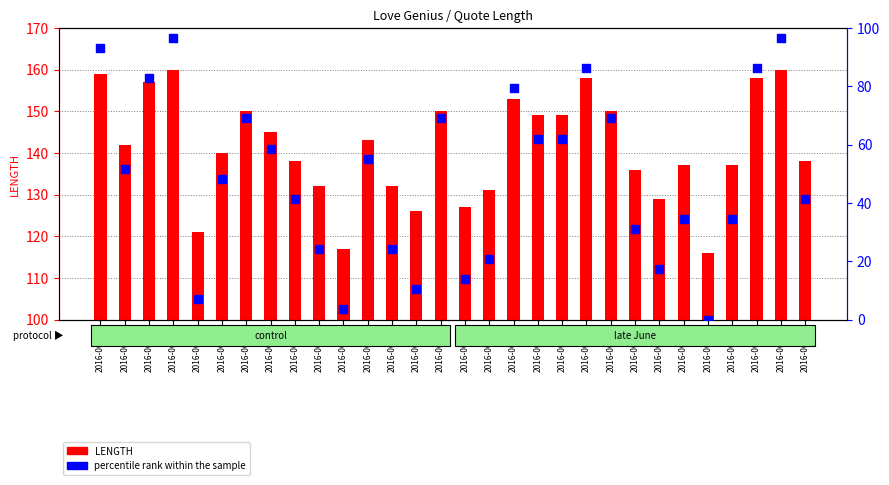

Which series contains the lowest Y value?

percentile rank within the sample